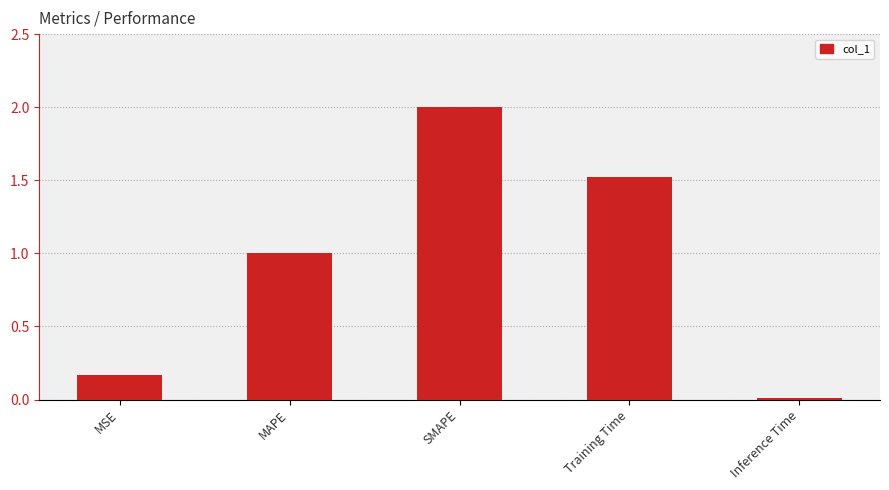

Rank the categories by value from highest to lowest.

SMAPE, Training Time, MAPE, MSE, Inference Time